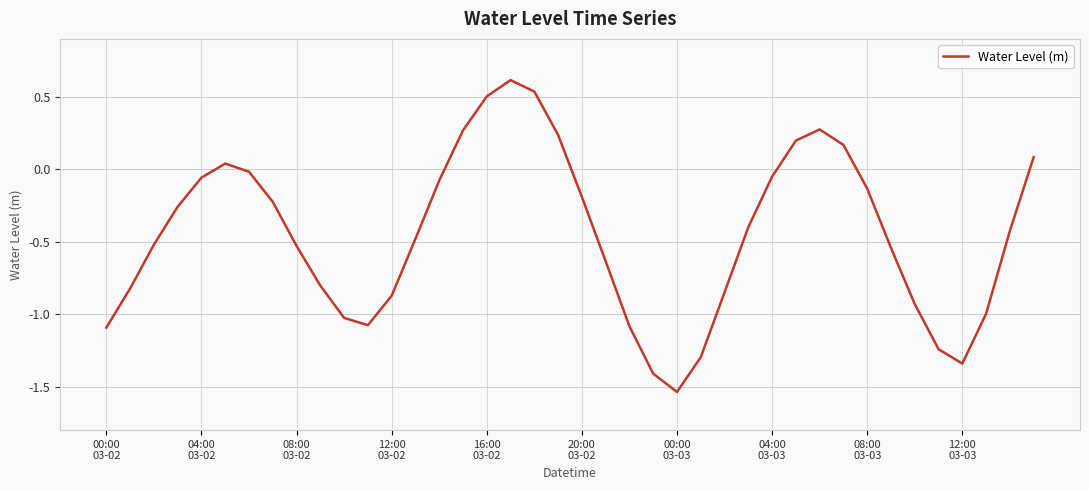

What is the difference between the maximum and minimum values?

2.2